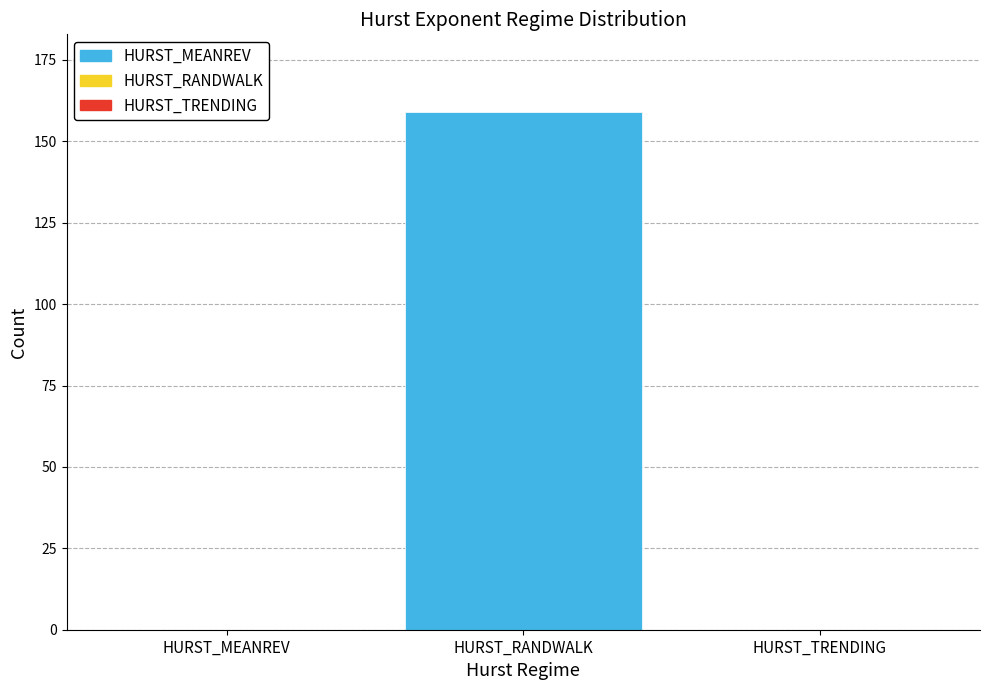

Reading left to right, extract all data points from this chart.

HURST_MEANREV=0	HURST_RANDWALK=159	HURST_TRENDING=0